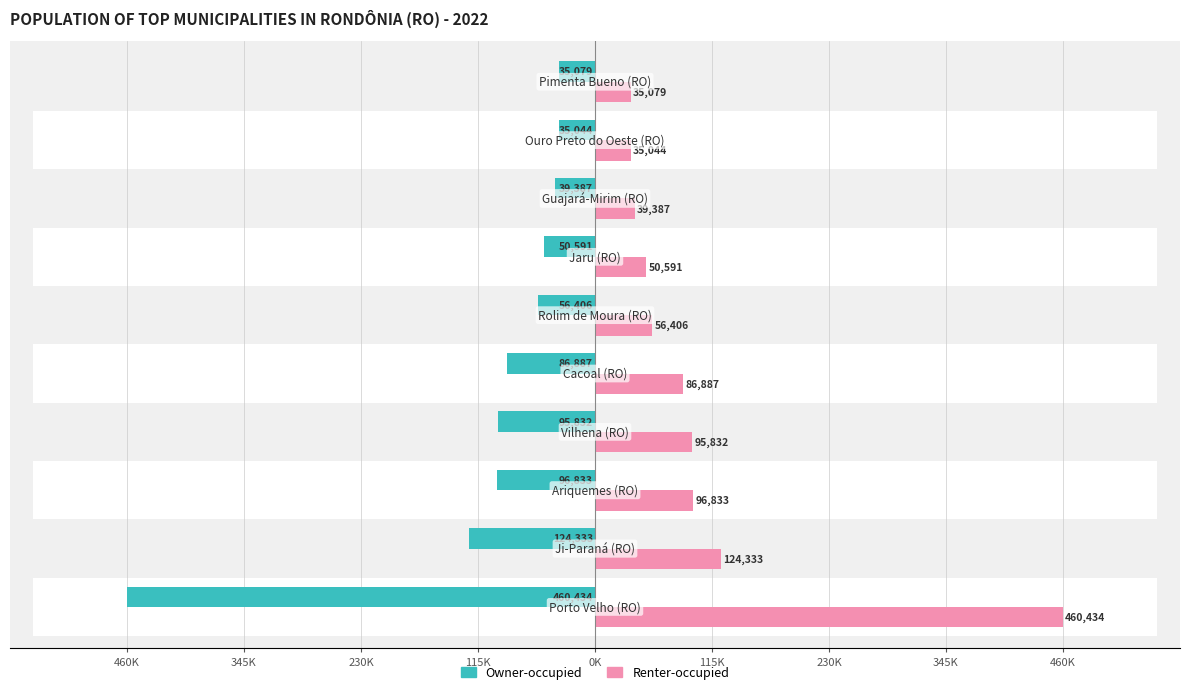

What is the sum of all Owner-occupied values?

-1080826